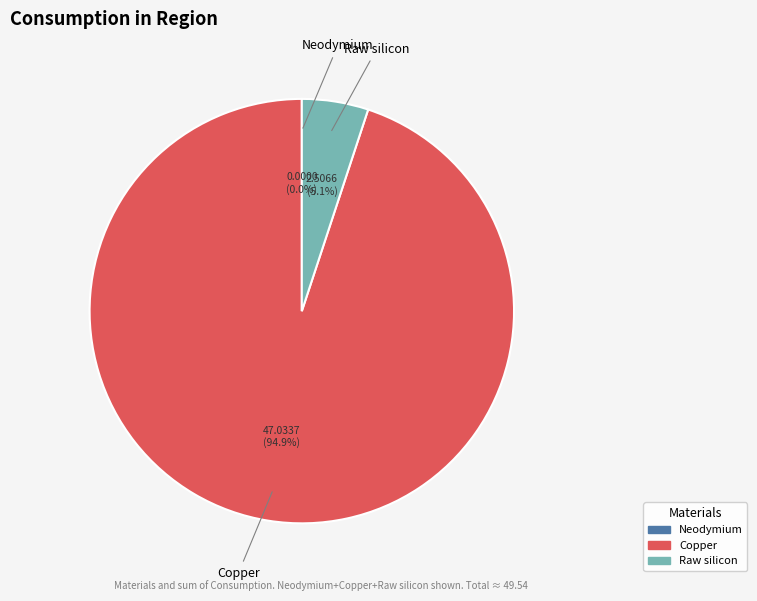

What percentage do Copper and Raw silicon together represent?

100.0%